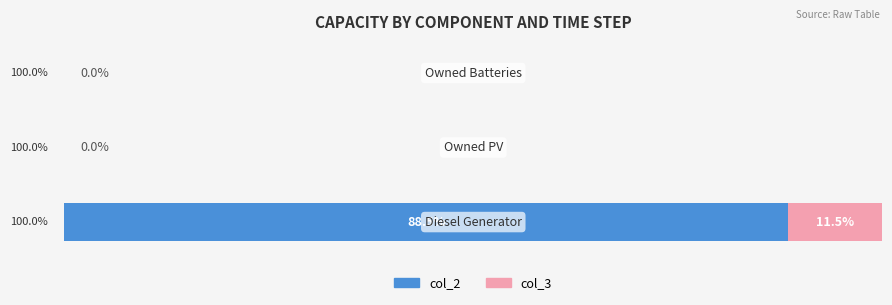

Reading left to right, what are all the values shown in this chart?

col_2: 88.5	0.0	0.0
col_3: 11.5	0.0	0.0